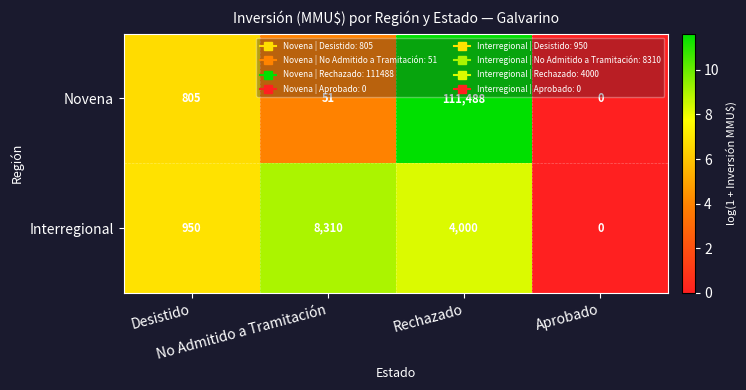

What is the spread (max minus min) of values at Desistido?

145